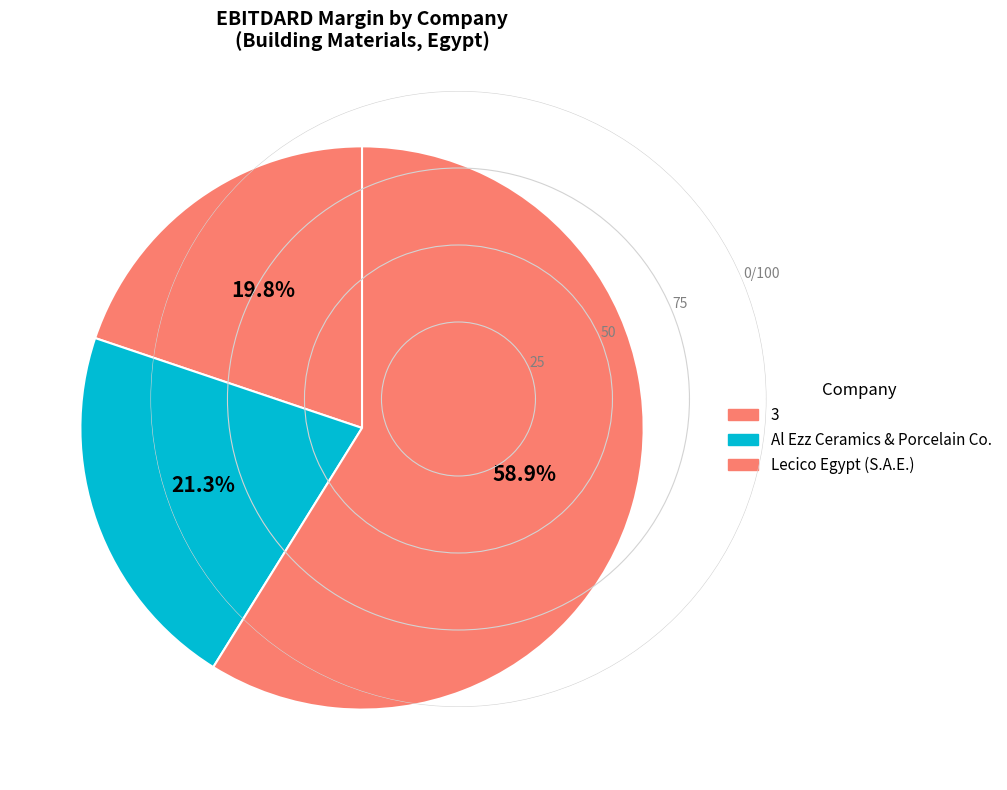

Is there a majority slice in this chart?

Yes